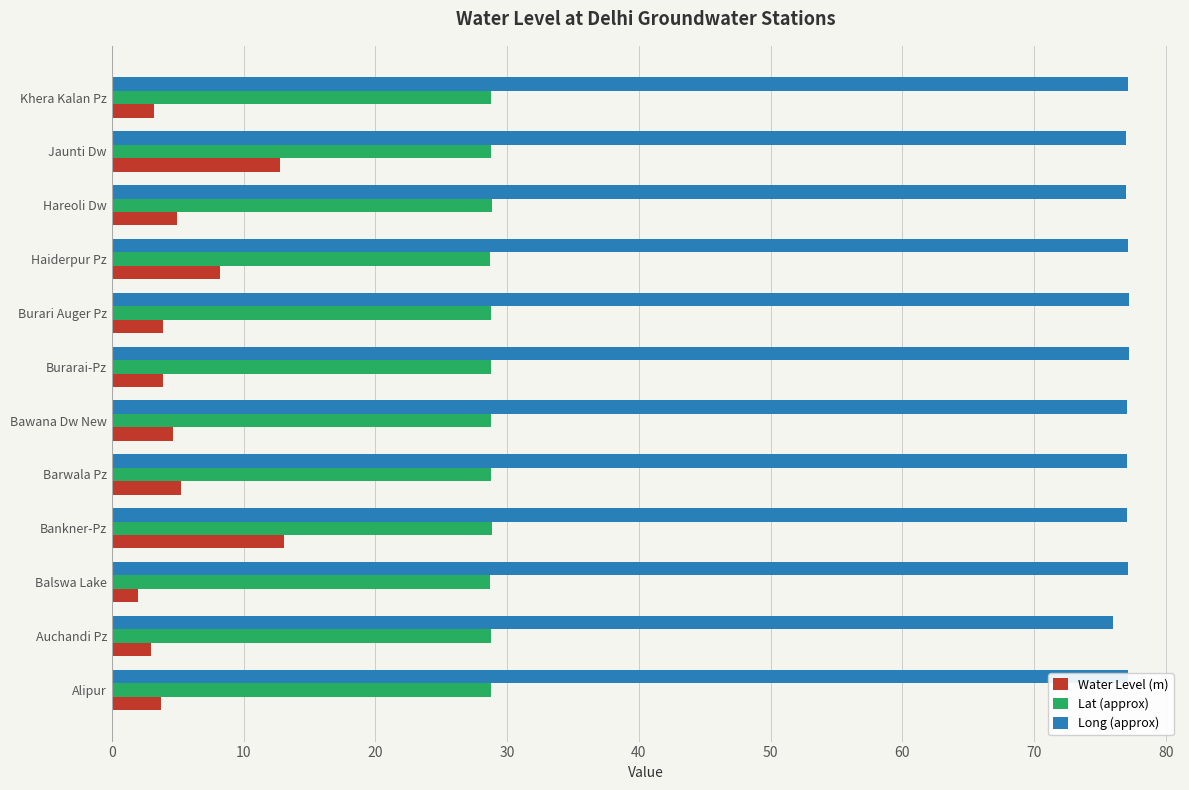

What is the spread (max minus min) of values at Jaunti Dw?

64.2